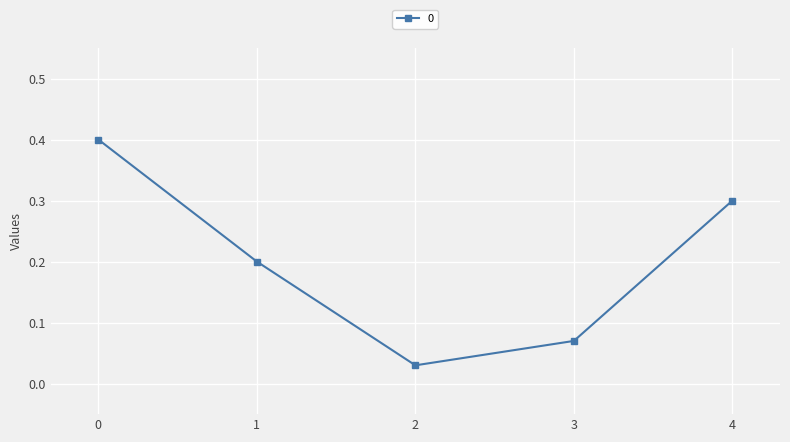

How many interior local valleys (lower than both neighbors) does the data have?

1